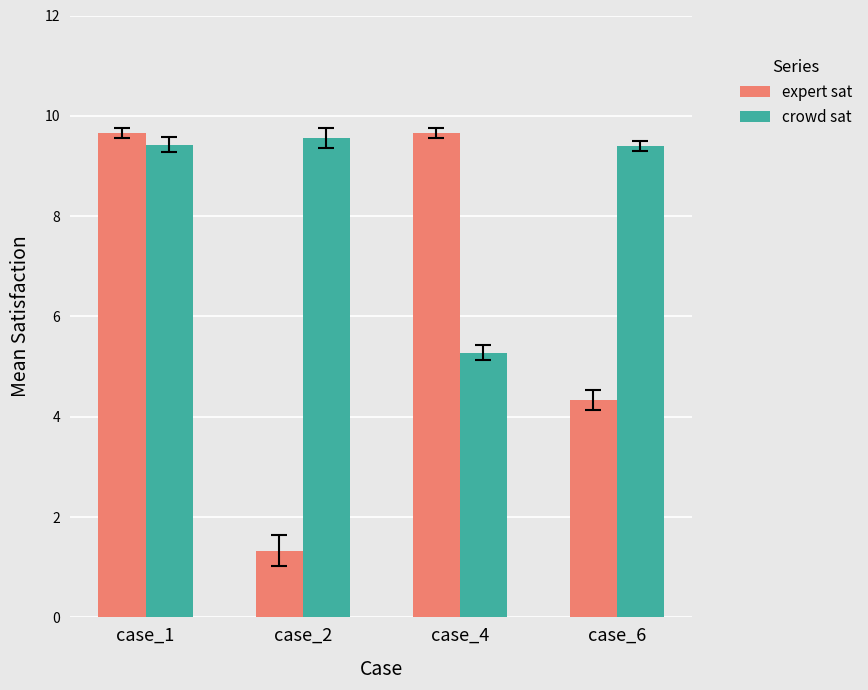

What is the difference between the highest and lowest values at case_4?

4.4